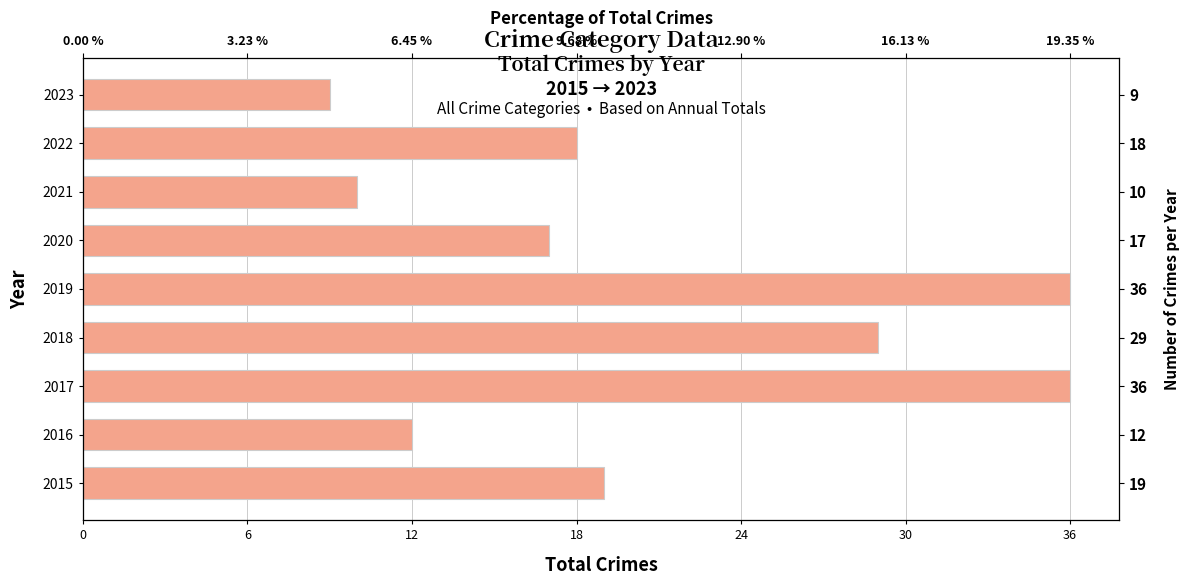

True or false: the data shows 18 at 2022.

True